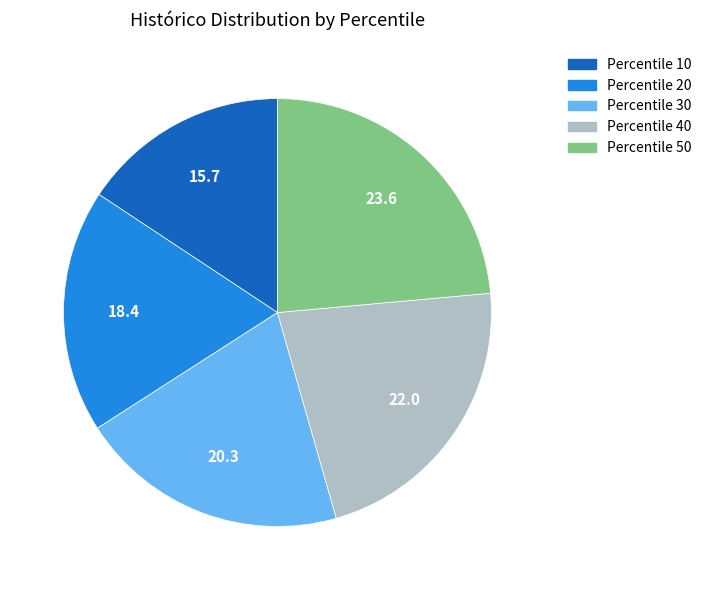

How many slices are in this pie chart?

5